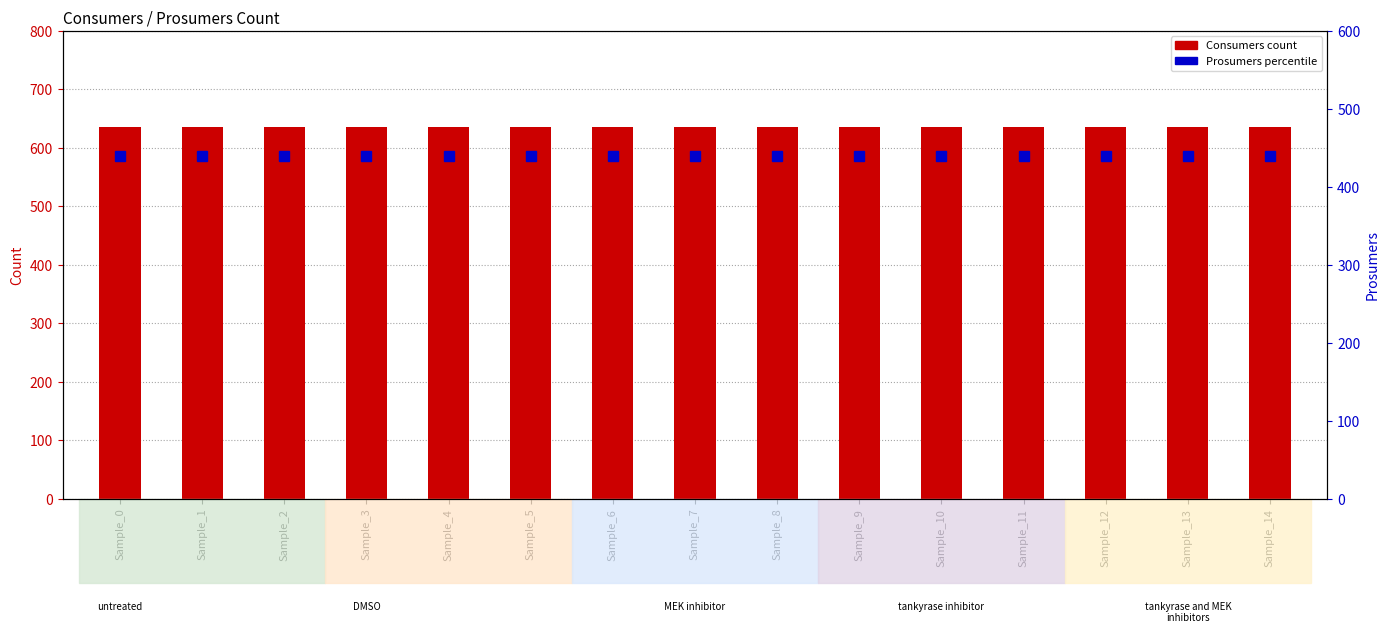

Is it true that Prosumers equals 440 at Sample_7?

True